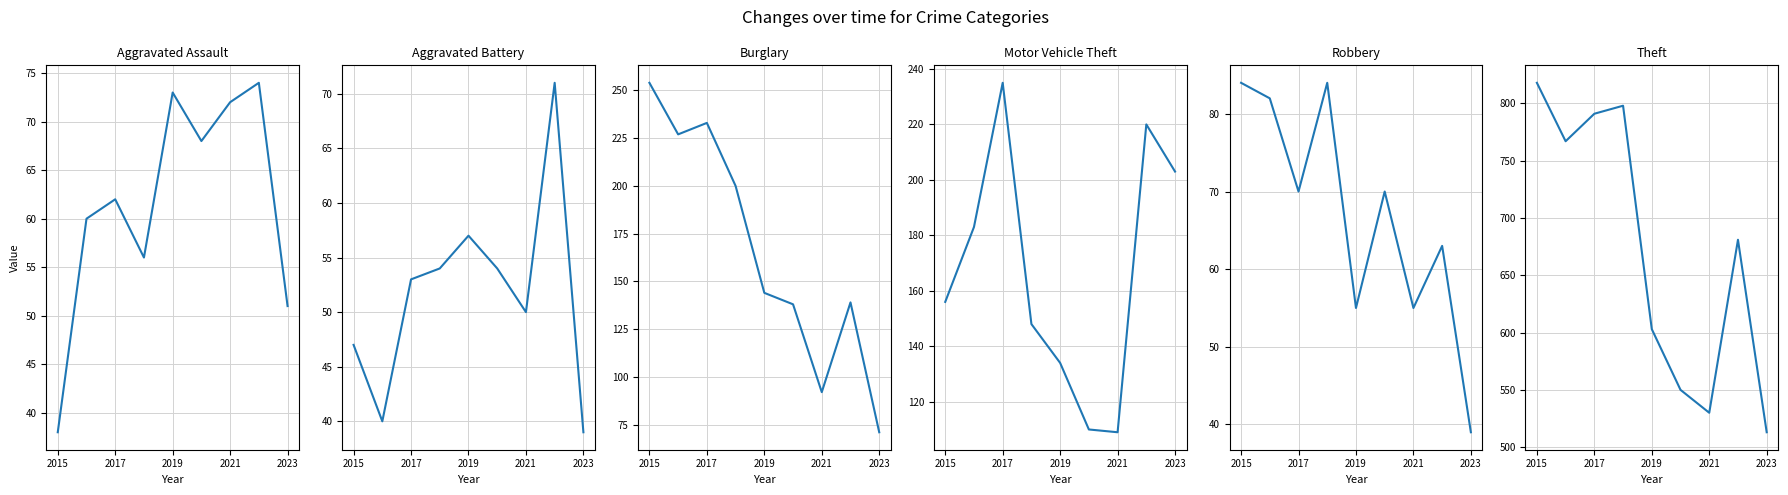

The value of Robbery at 5 is 122. True or false?

False